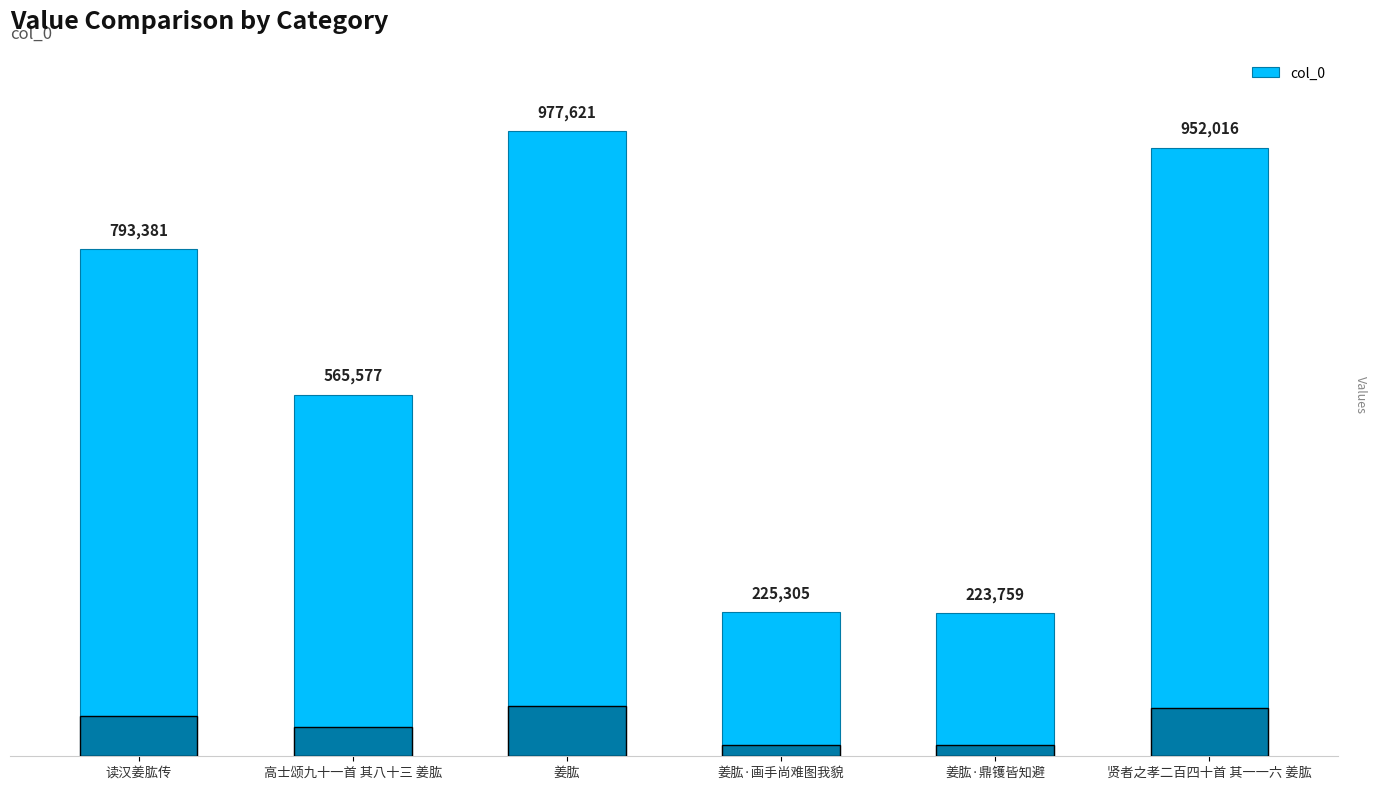

What is the smallest value displayed?

223759